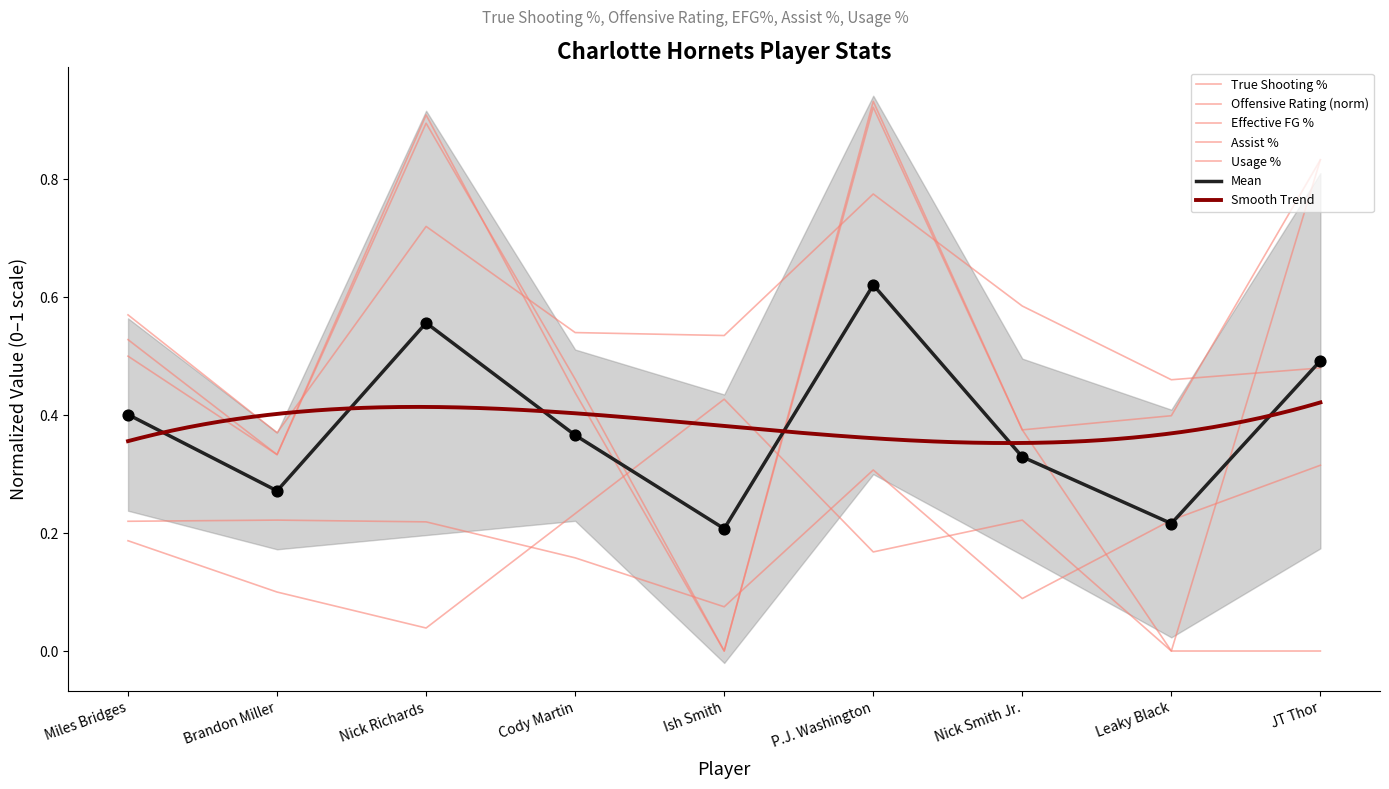

At how many categories does at least one series exceed 0?

9